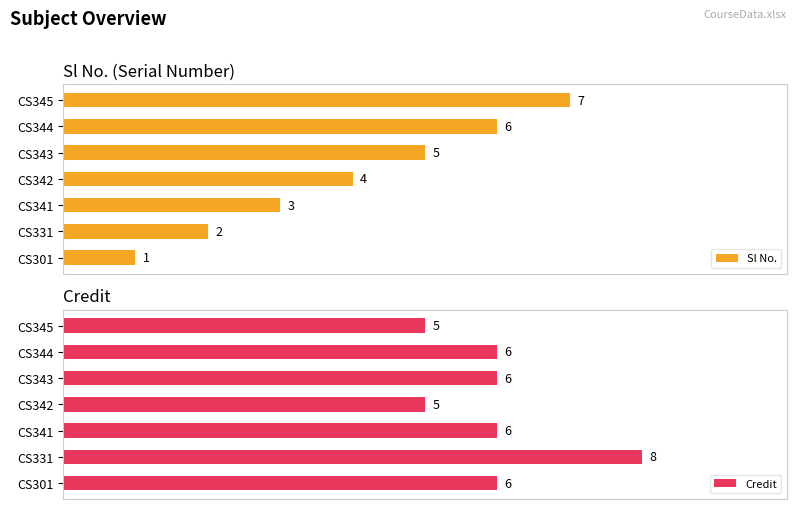

At how many categories does at least one series exceed 5?

6